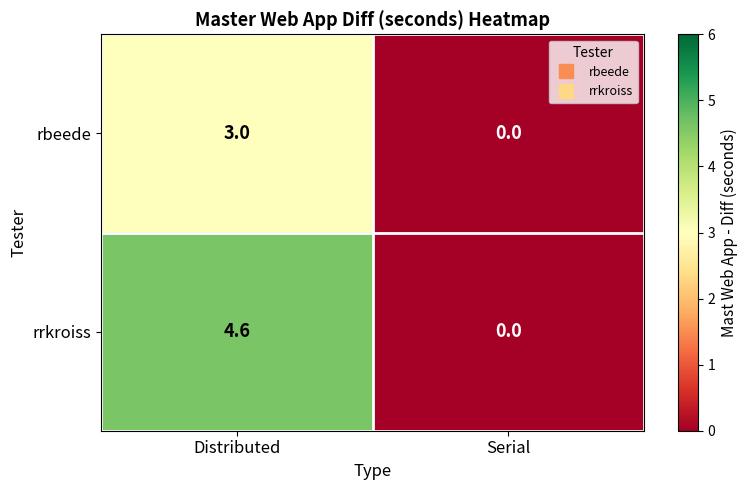

What is the total value across all series at Distributed?

7.6